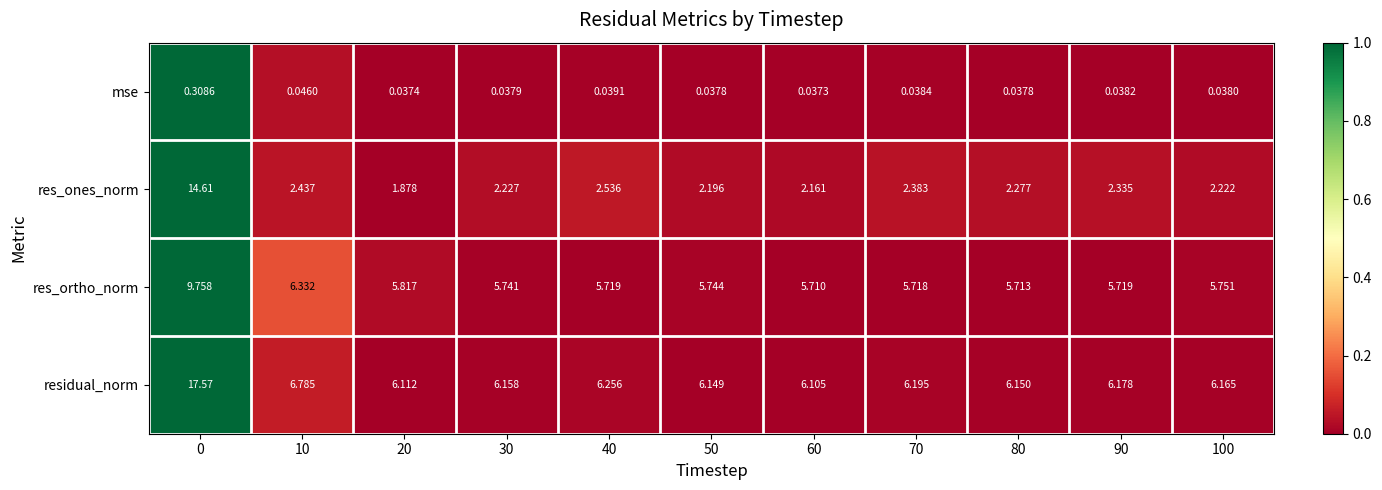

How many distinct data groups are displayed?

4